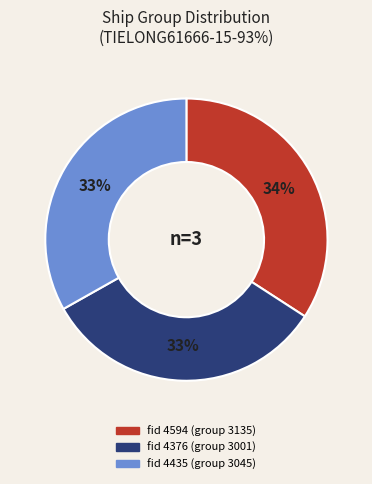

Is there any slice that represents more than half of the pie?

No